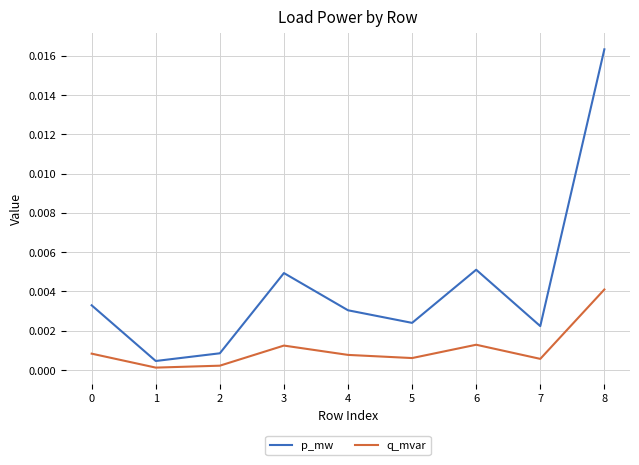

Where is the first local maximum for p_mw?

3